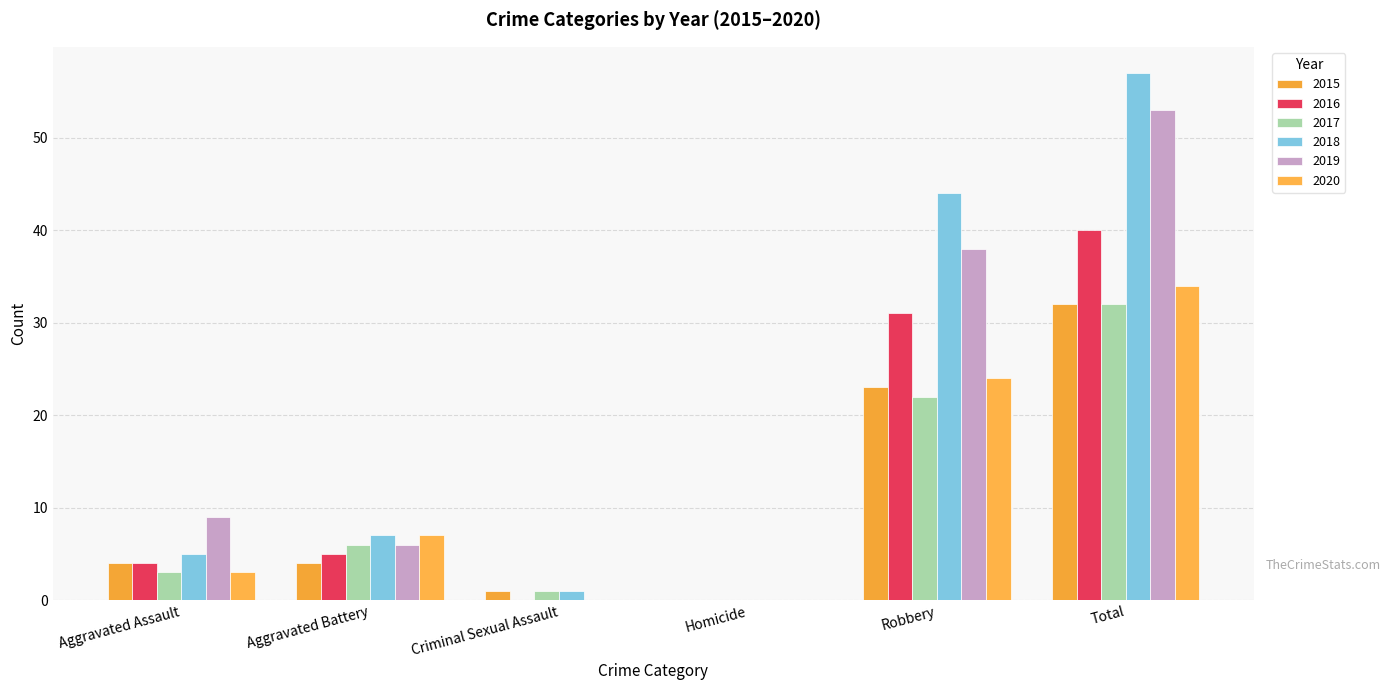

The 2015 series shows 2 at Aggravated Assault. True or false?

False